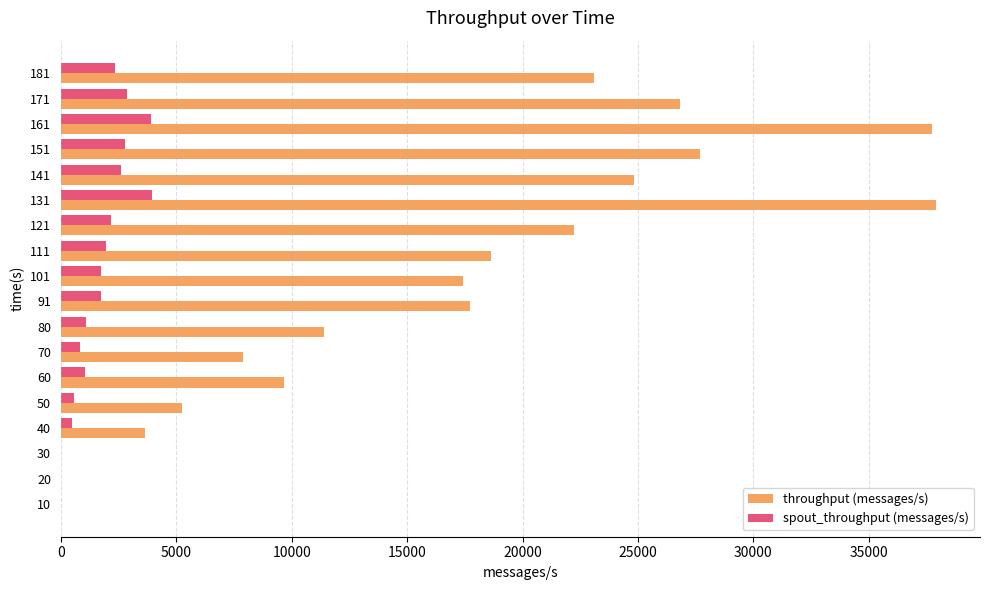

Which series changed the most between 10 and 161?

throughput (messages/s)